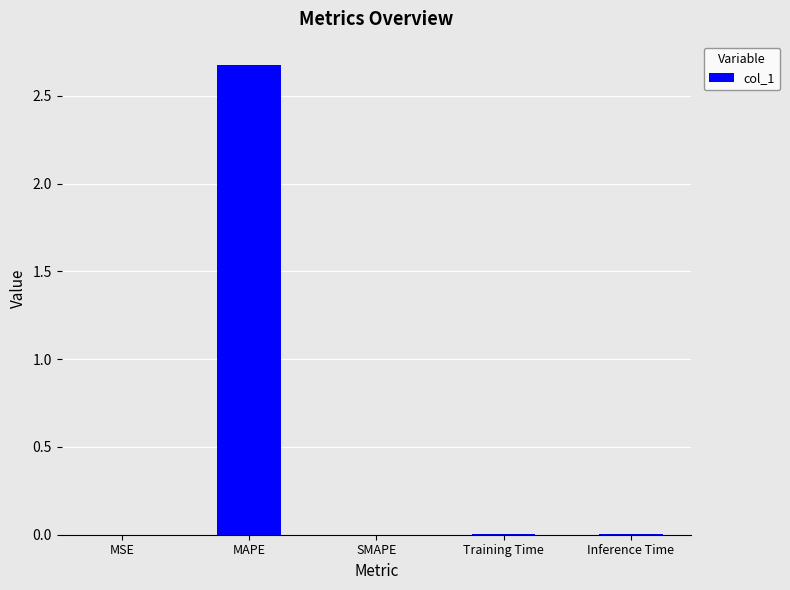

What is the sum of all values?

2.7